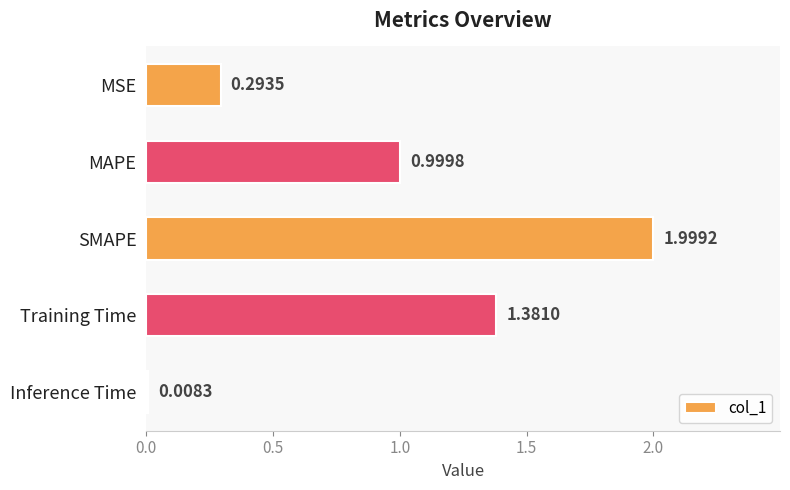

Between MSE and Training Time, which is larger?

Training Time